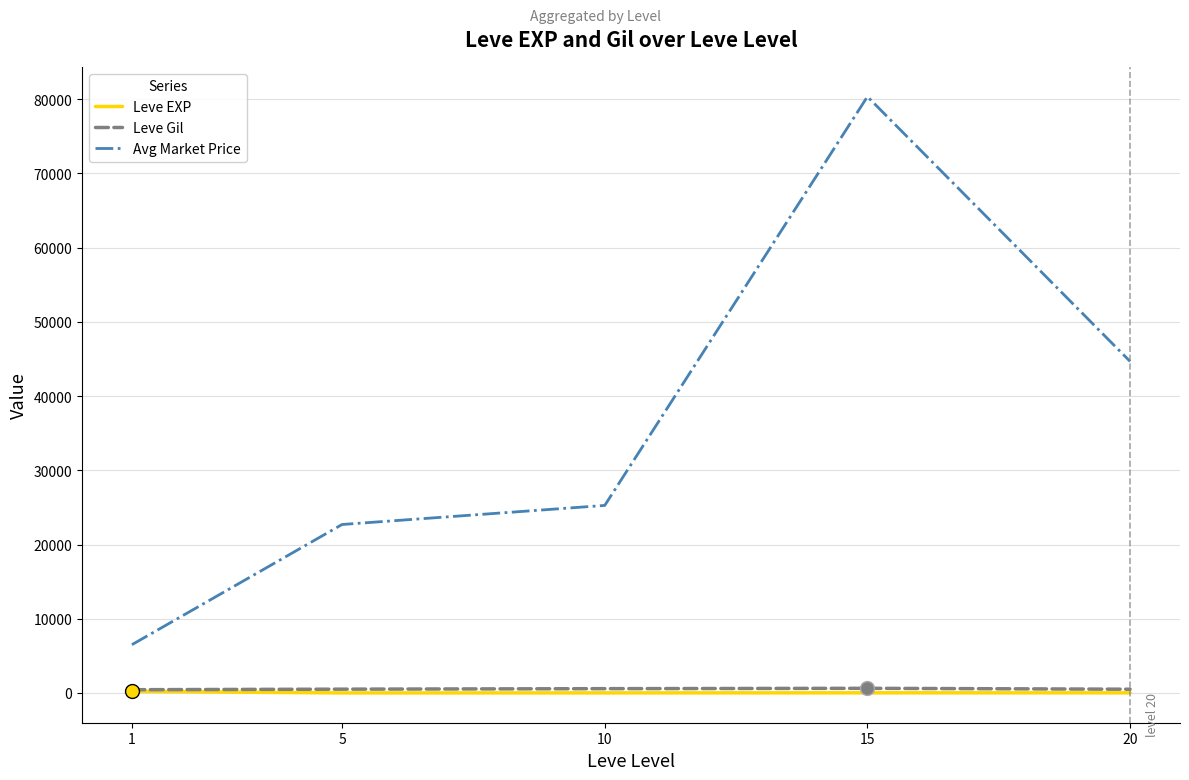

Which series has the widest spread of values?

Avg Market Price